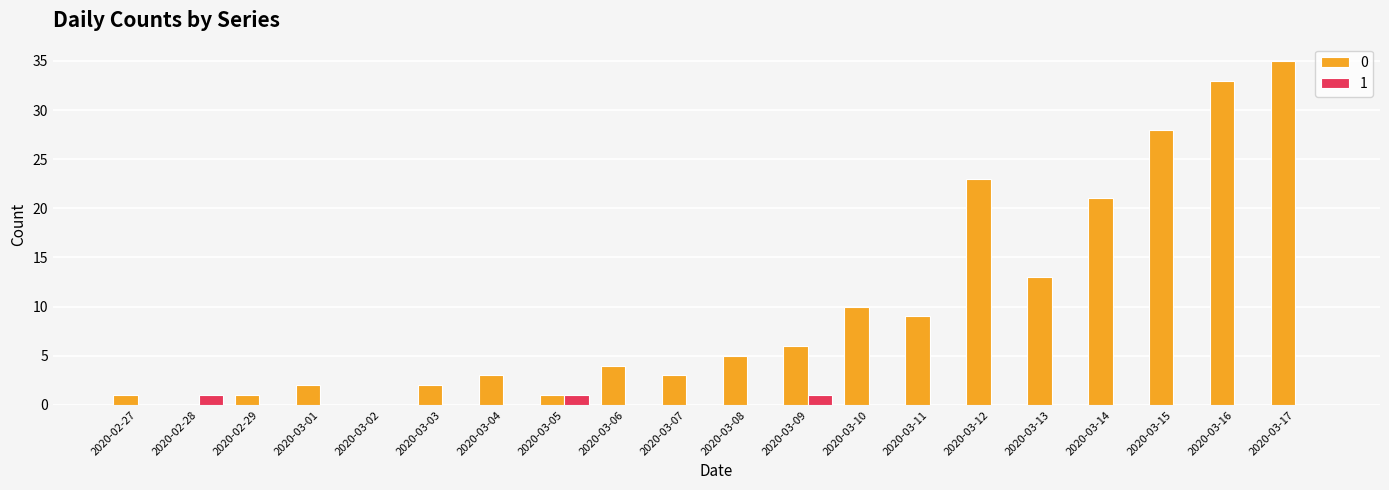

What is the average value of the 0 series?

10